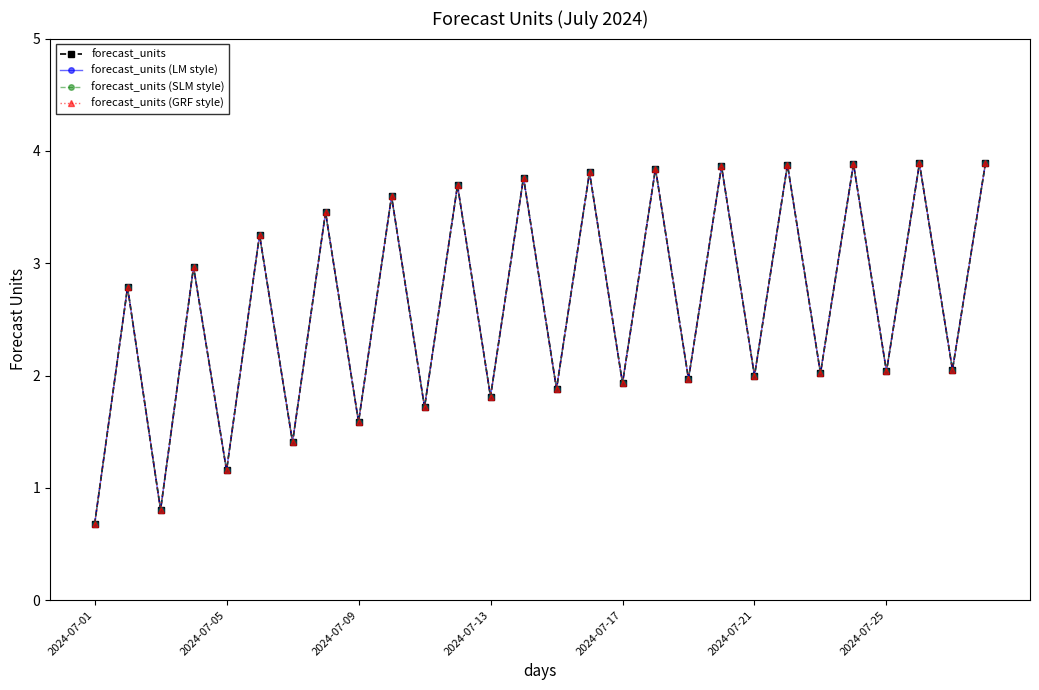

Reading left to right, transcribe all the data shown in this chart.

forecast_units: 0.7	2.8	0.8	3.0	1.2	3.3	1.4	3.5	1.6	3.6	1.7	3.7	1.8	3.8	1.9	3.8	1.9	3.8	2.0	3.9	2.0	3.9	2.0	3.9	2.0	3.9	2.1	3.9
forecast_units (LM style): 0.7	2.8	0.8	3.0	1.2	3.3	1.4	3.5	1.6	3.6	1.7	3.7	1.8	3.8	1.9	3.8	1.9	3.8	2.0	3.9	2.0	3.9	2.0	3.9	2.0	3.9	2.1	3.9
forecast_units (SLM style): 0.7	2.8	0.8	3.0	1.2	3.3	1.4	3.5	1.6	3.6	1.7	3.7	1.8	3.8	1.9	3.8	1.9	3.8	2.0	3.9	2.0	3.9	2.0	3.9	2.0	3.9	2.1	3.9
forecast_units (GRF style): 0.7	2.8	0.8	3.0	1.2	3.3	1.4	3.5	1.6	3.6	1.7	3.7	1.8	3.8	1.9	3.8	1.9	3.8	2.0	3.9	2.0	3.9	2.0	3.9	2.0	3.9	2.1	3.9